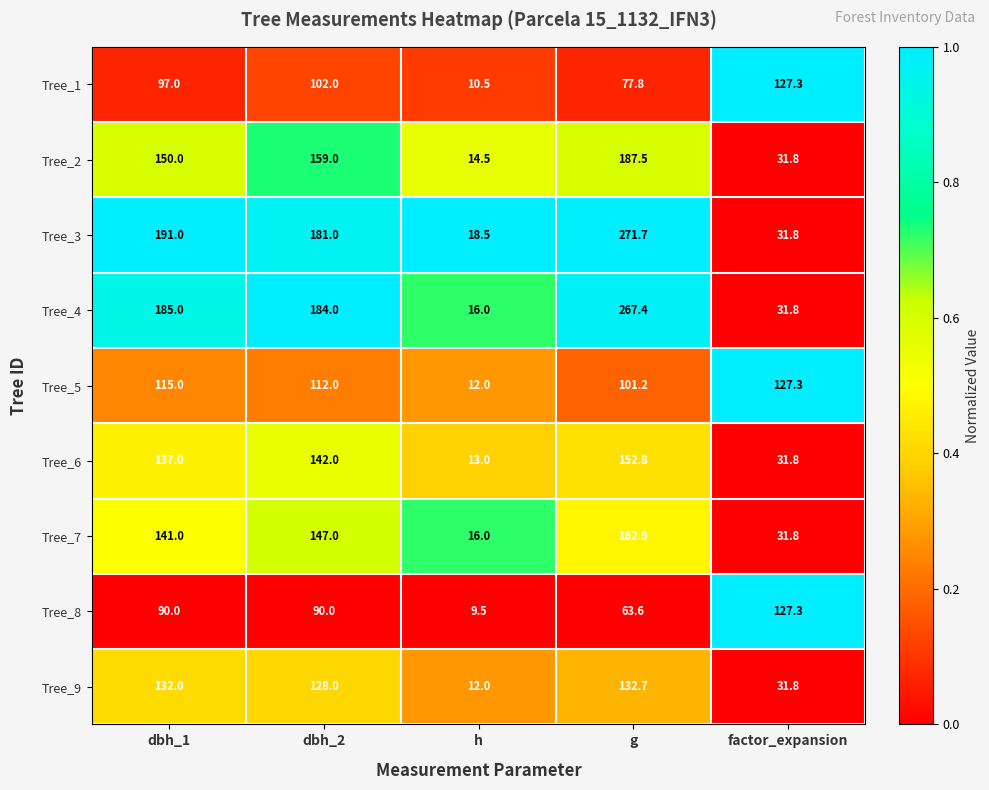

How many categories are shown in the chart?

5